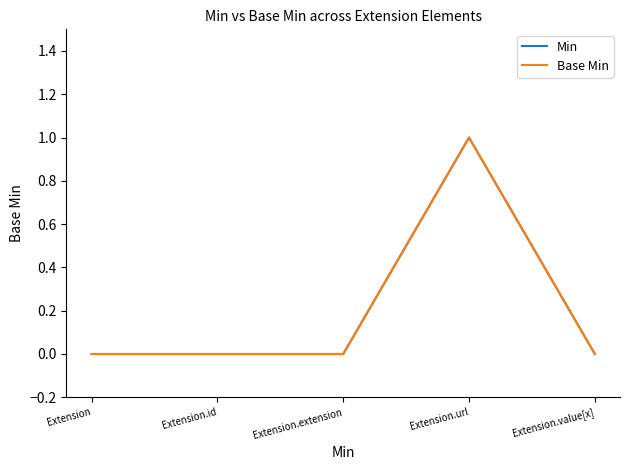

At which category is the sum across all series the highest?

Extension.url